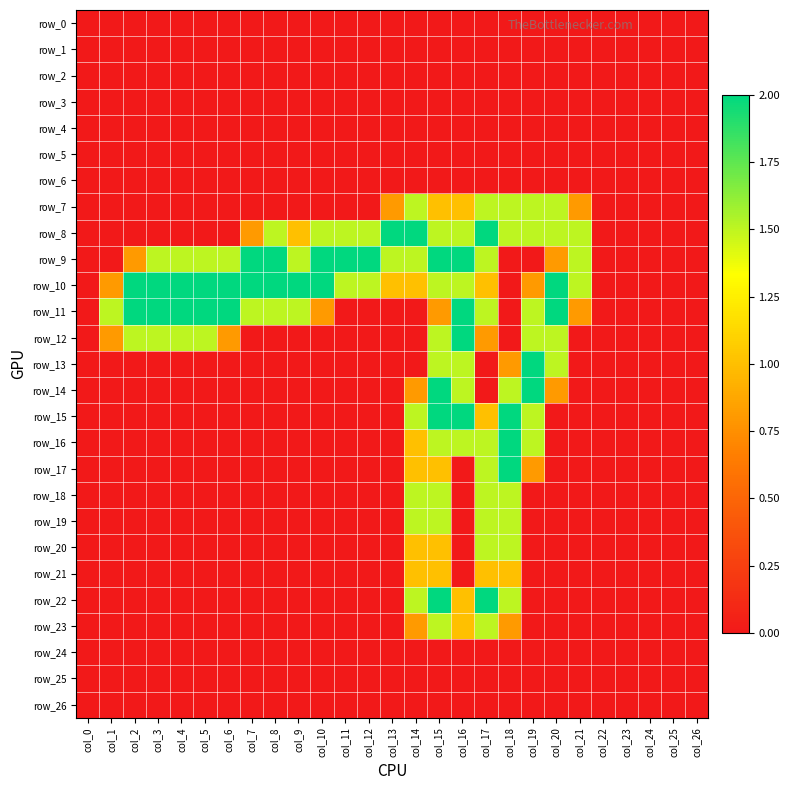

Is it true that row_2 equals 0.0 at col_18?

True